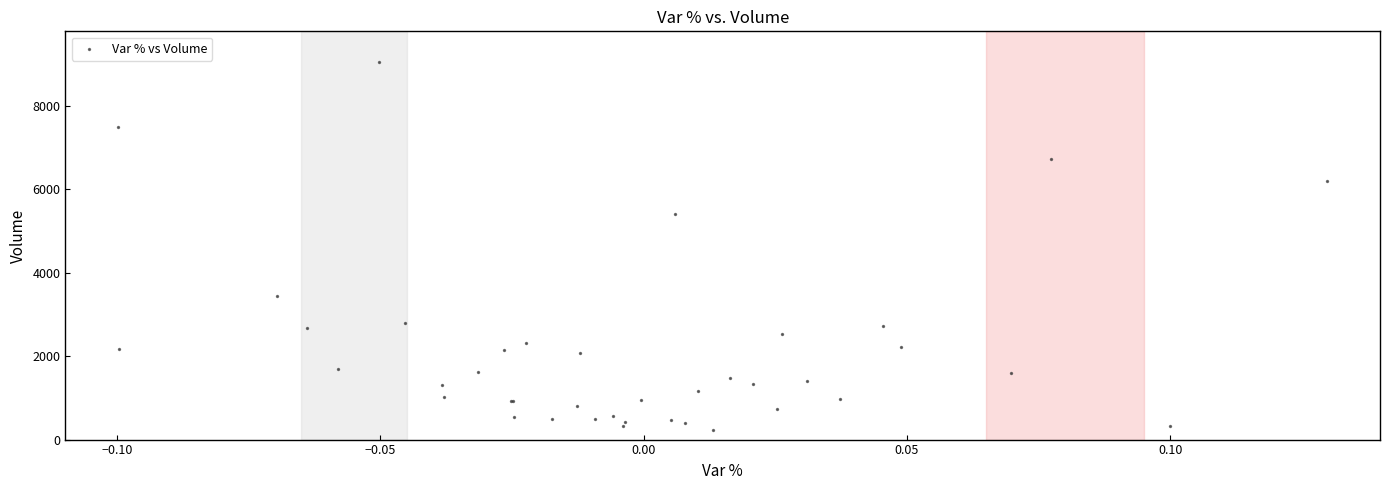

What Y value in the scatter plot is closest to 4641?

5416